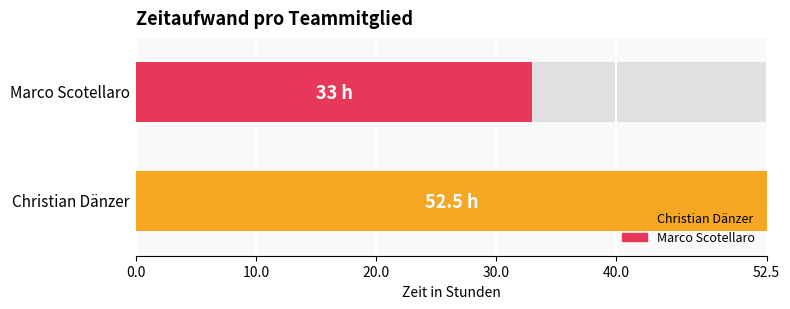

At how many categories does at least one series exceed 37?

1